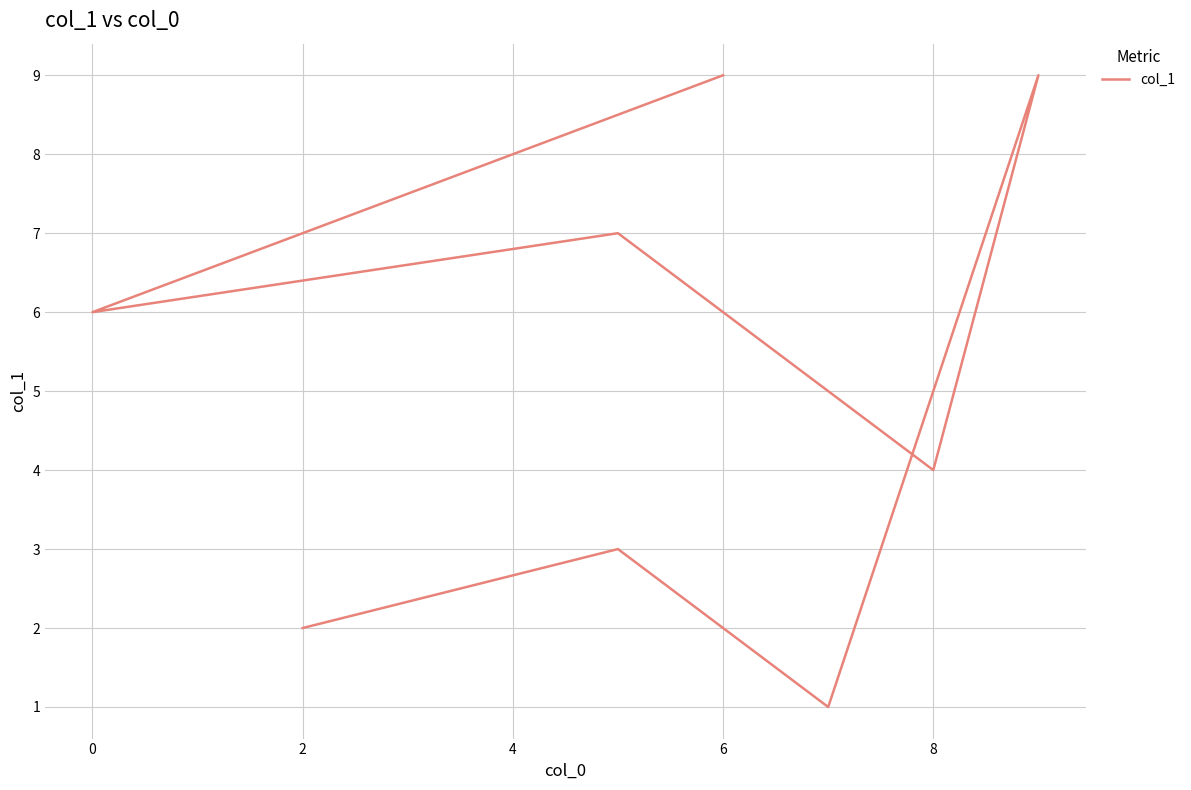

Count the values in the range 3 to 9.

6